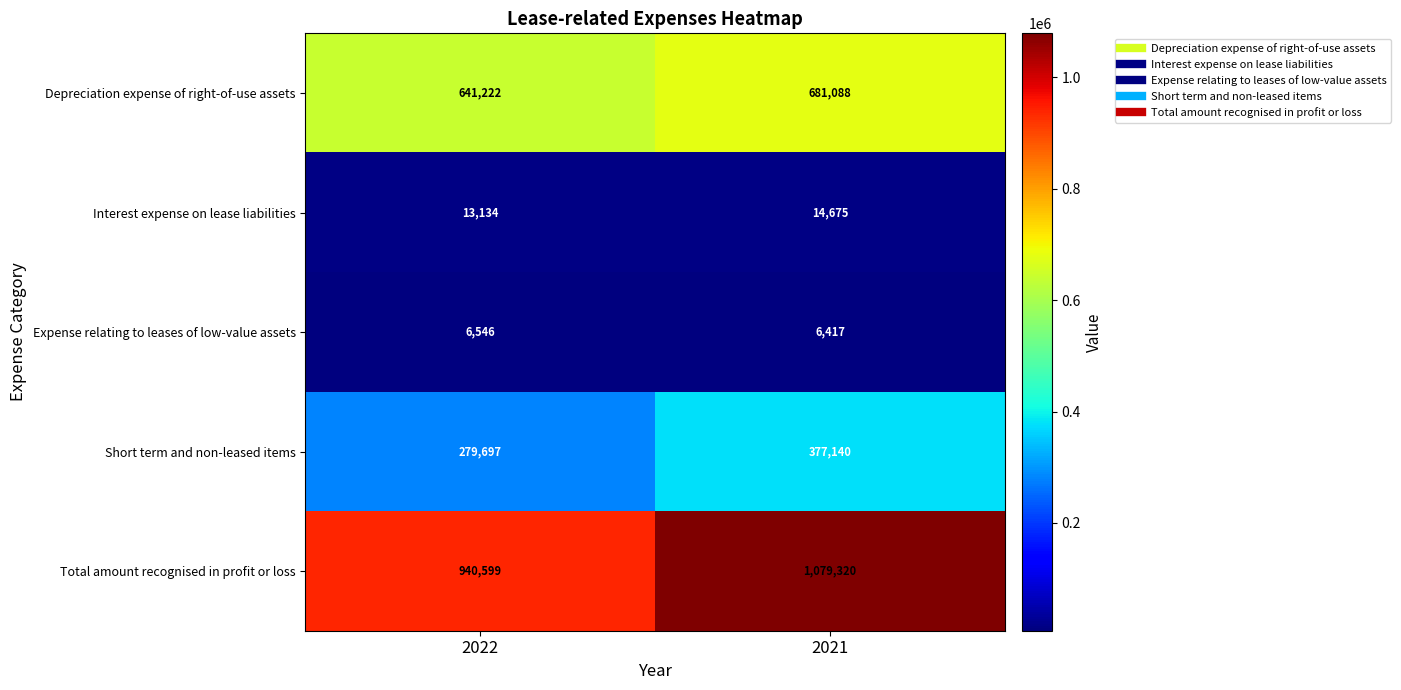

What is the maximum value shown in the chart?

1079320